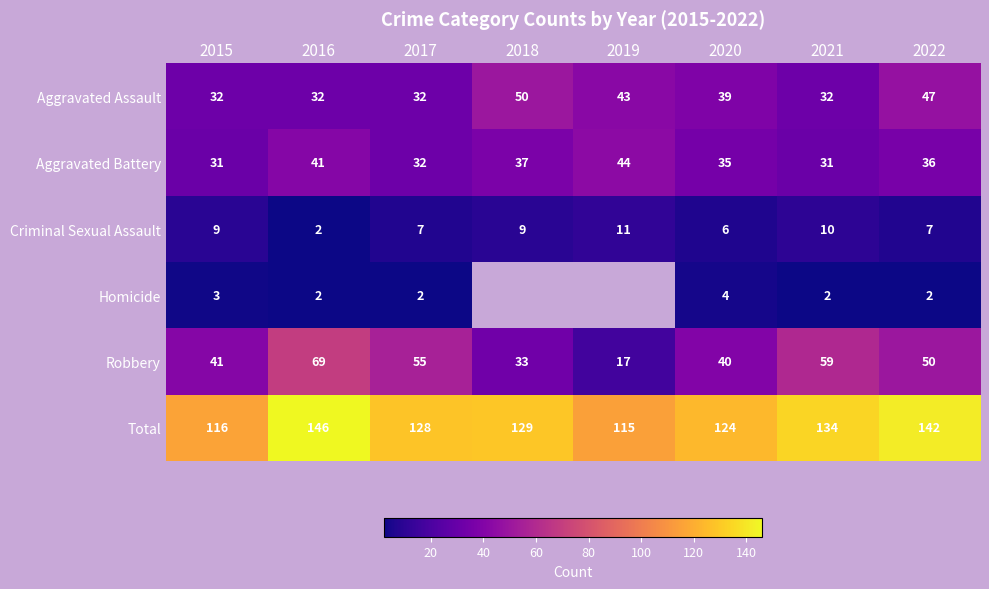

What is the sum of all Robbery values?

364